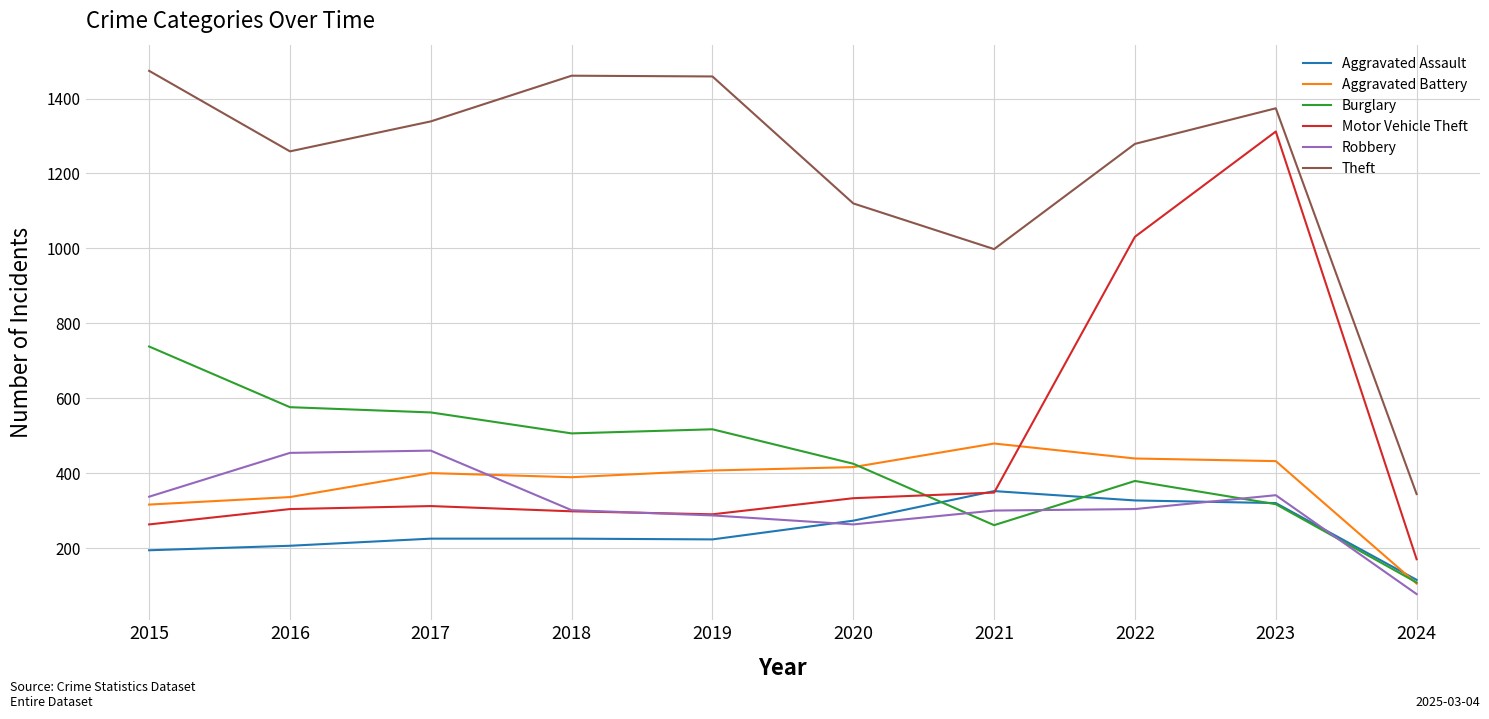

True or false: Robbery and Theft cross at least once.

False